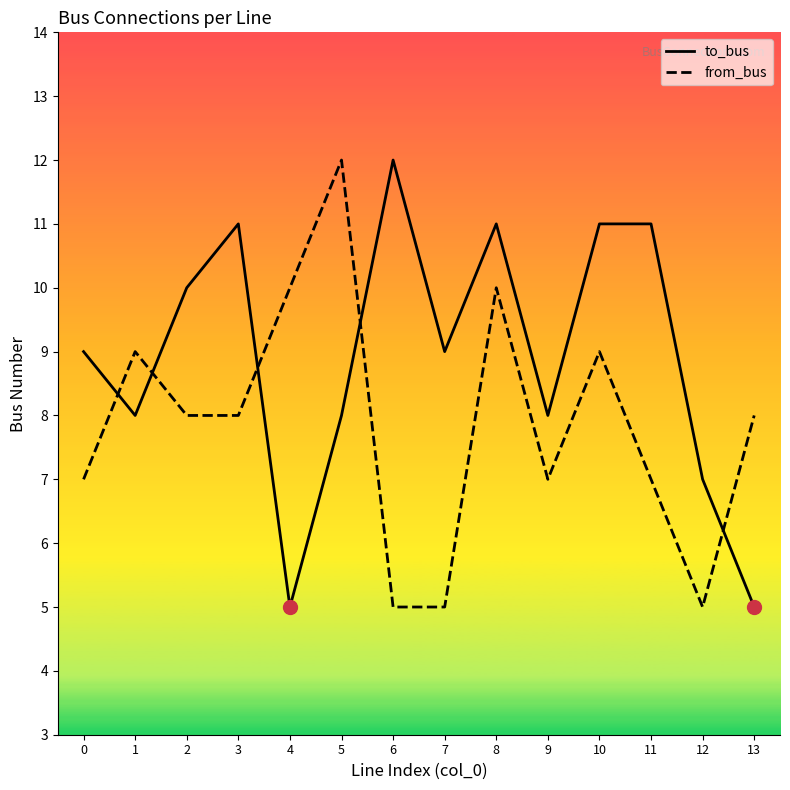

Reading left to right, what are all the values shown in this chart?

to_bus: 0=9	1=8	2=10	3=11	4=5	5=8	6=12	7=9	8=11	9=8	10=11	11=11	12=7	13=5
from_bus: 0=7	1=9	2=8	3=8	4=10	5=12	6=5	7=5	8=10	9=7	10=9	11=7	12=5	13=8